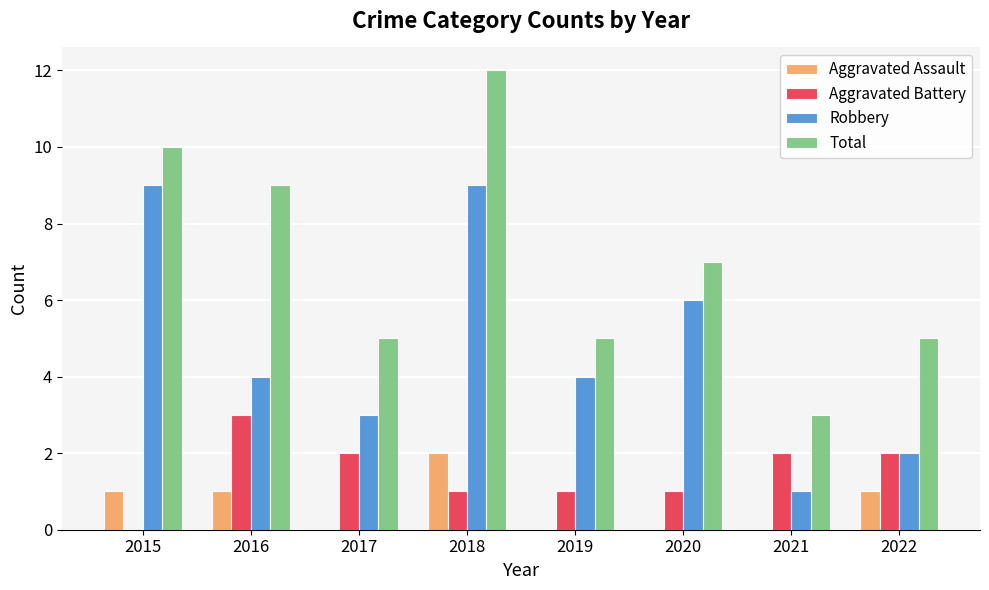

Which series has the widest spread of values?

Total